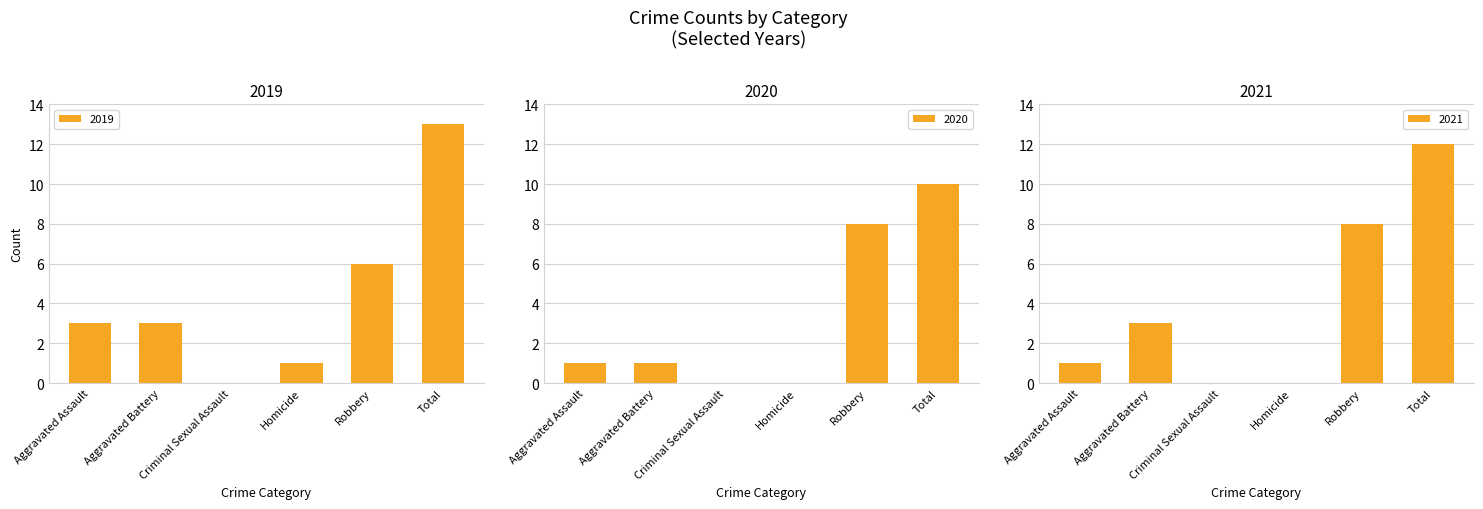

Which label corresponds to the smallest value in the chart?

Criminal Sexual Assault